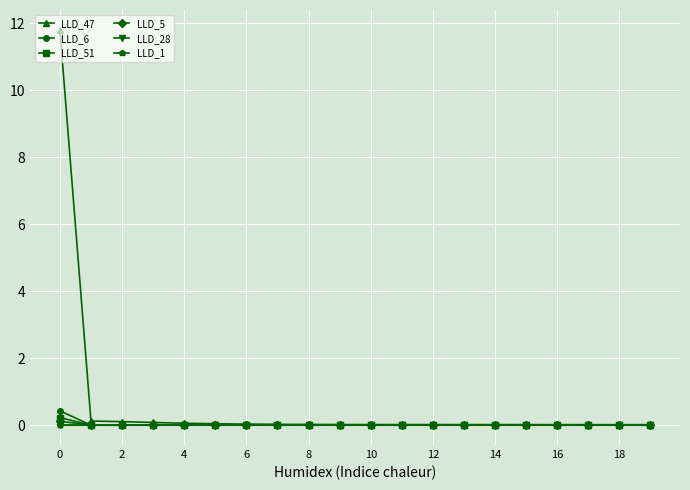

What is the maximum value shown in the chart?

11.8